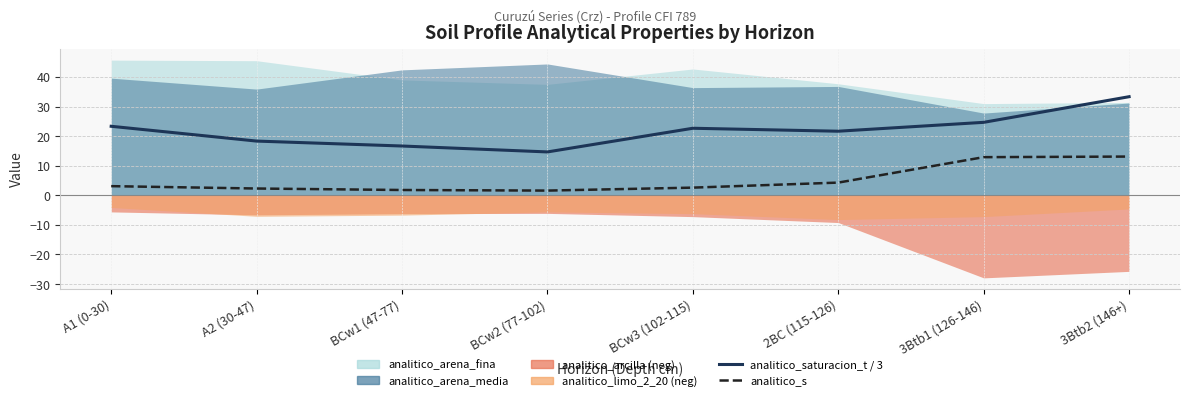

How many data points in analitico_s are above 3?

4